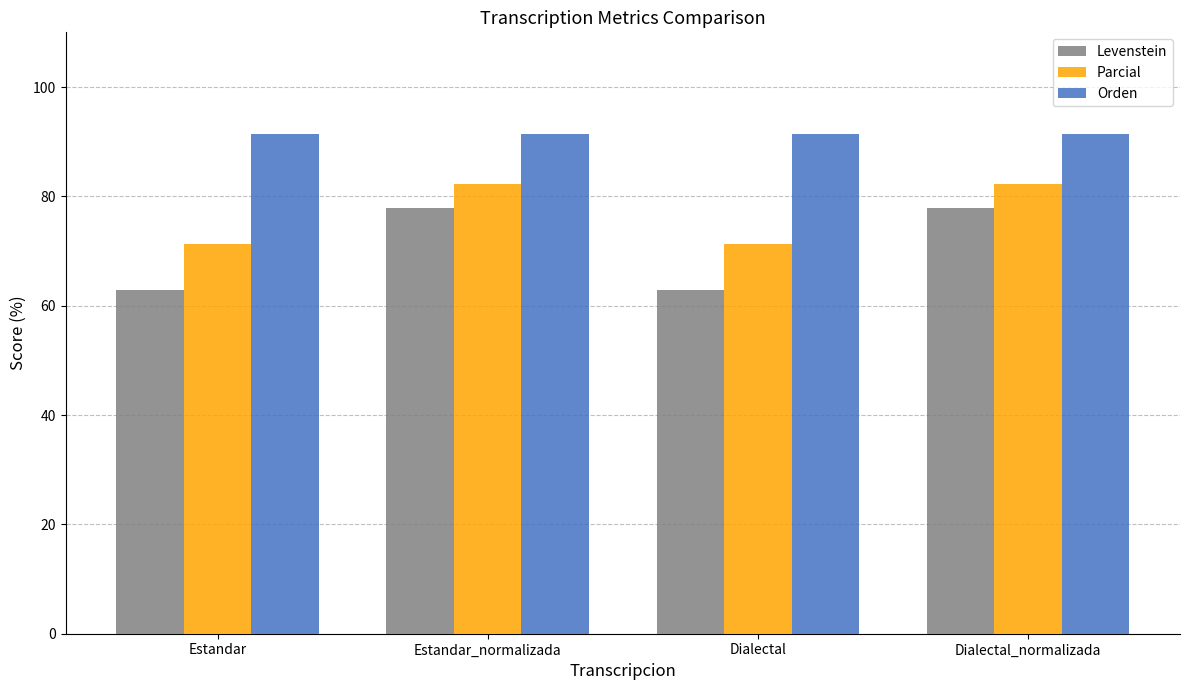

What is the value of the Parcial bar at the 2nd from the left?

82.3